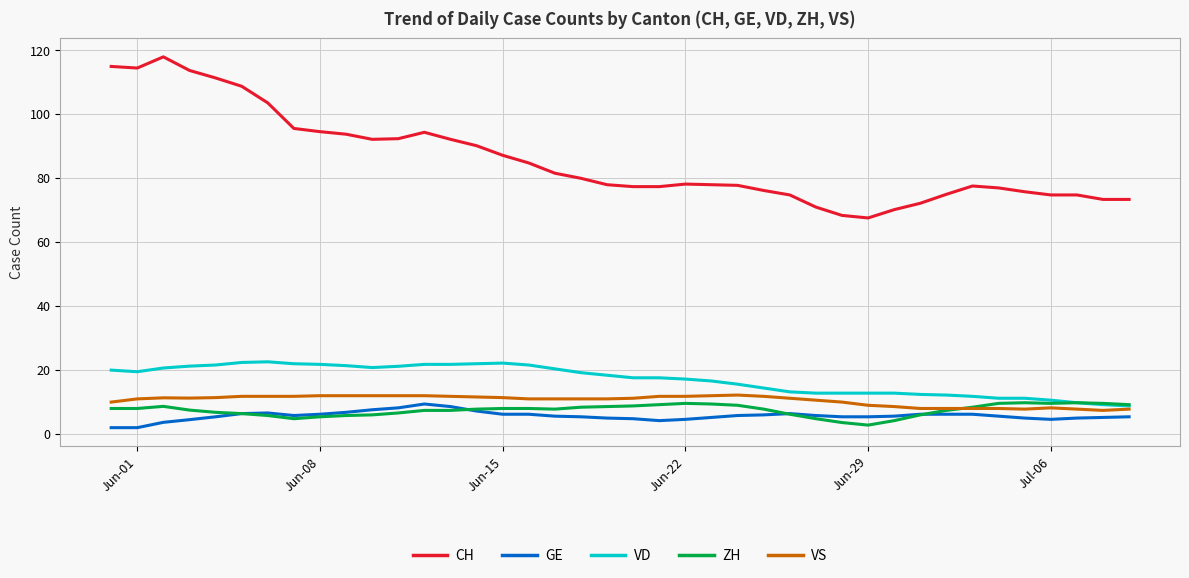

How many lines are shown in the chart?

5